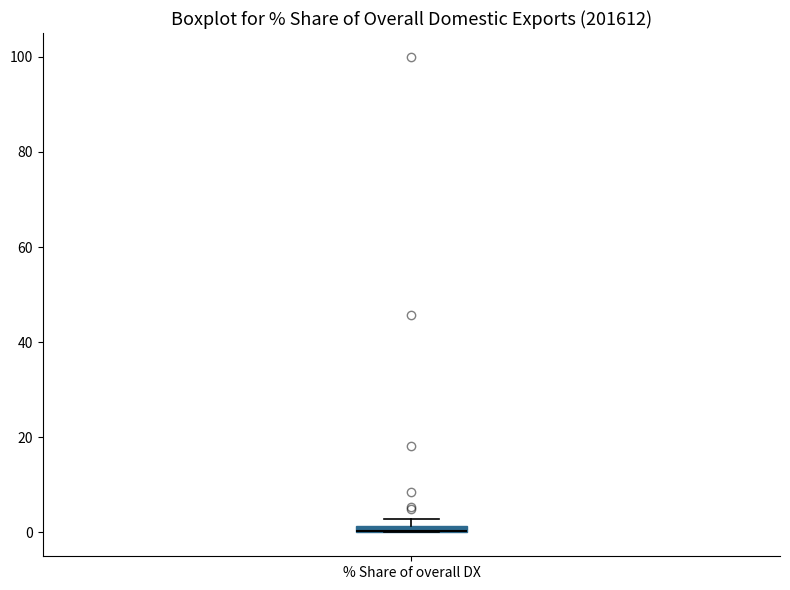

Where is the lower edge of the box for % Share of overall DX on the y-axis? The values are not printed on the chart, so give them approximately, as read against the axis.

0